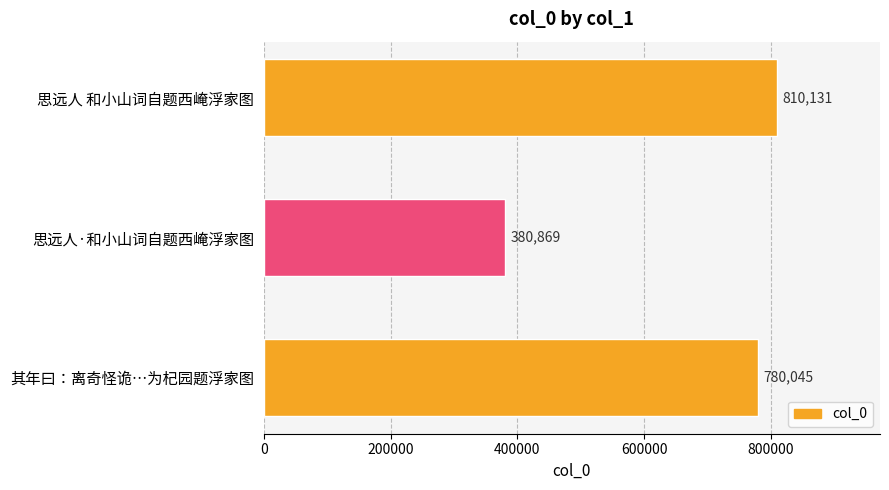

The chart shows a value of 380869 at 思远人·和小山词自题西崦浮家图. True or false?

True